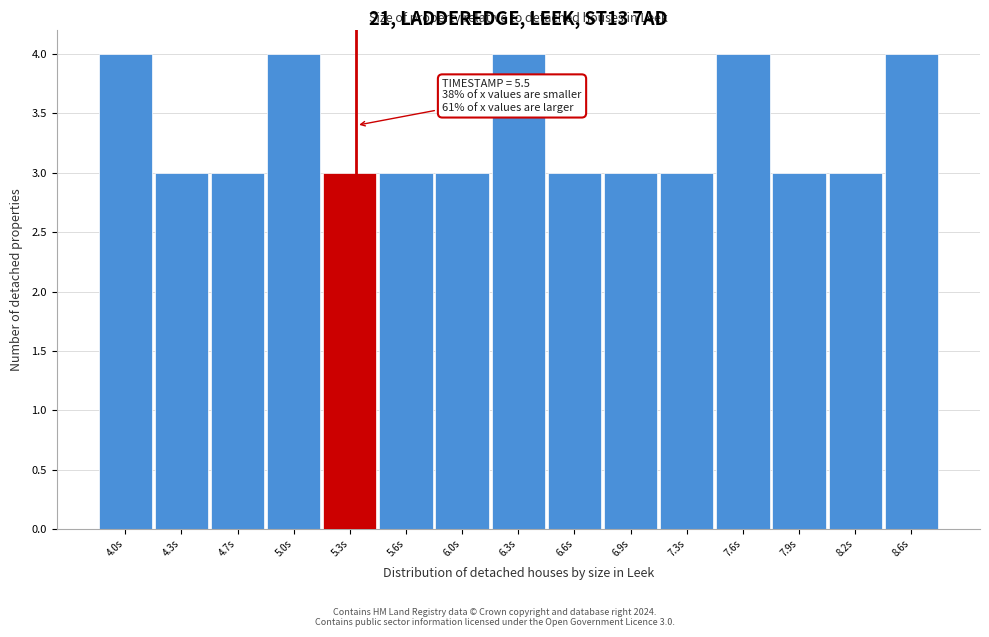

Reading left to right, transcribe all the data shown in this chart.

4	3	3	4	3	3	3	4	3	3	3	4	3	3	4